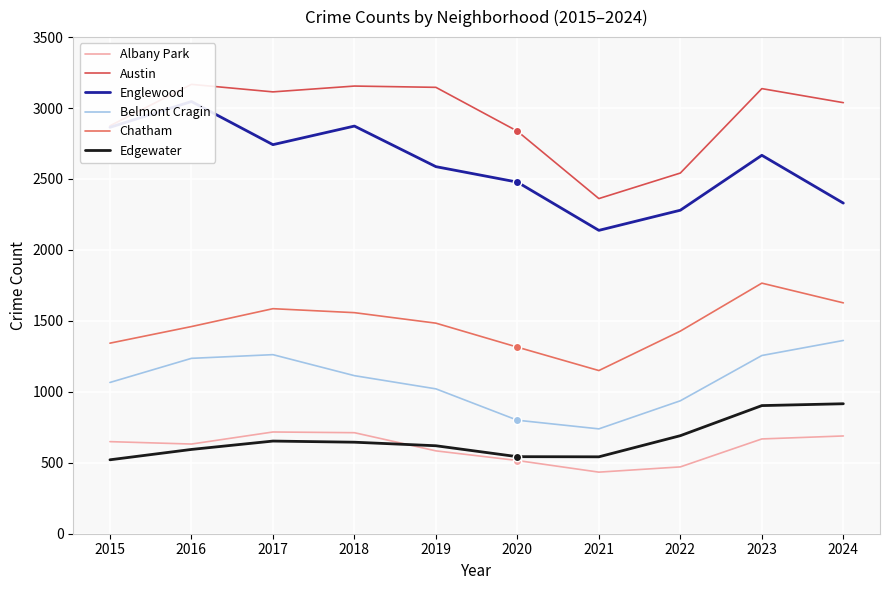

The Englewood series shows 1530 at 2020. True or false?

False